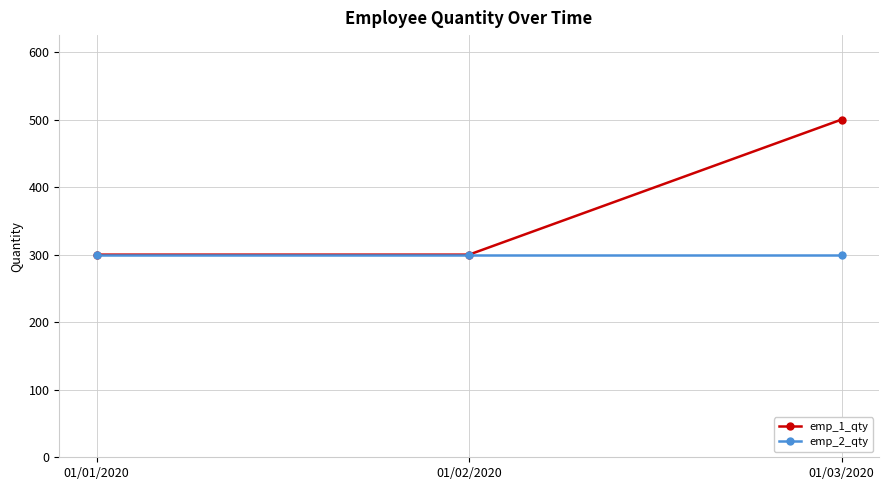

Reading right to left, transcribe all the data shown in this chart.

emp_1_qty: 01/03/2020=500	01/02/2020=300	01/01/2020=300
emp_2_qty: 01/03/2020=300	01/02/2020=300	01/01/2020=300